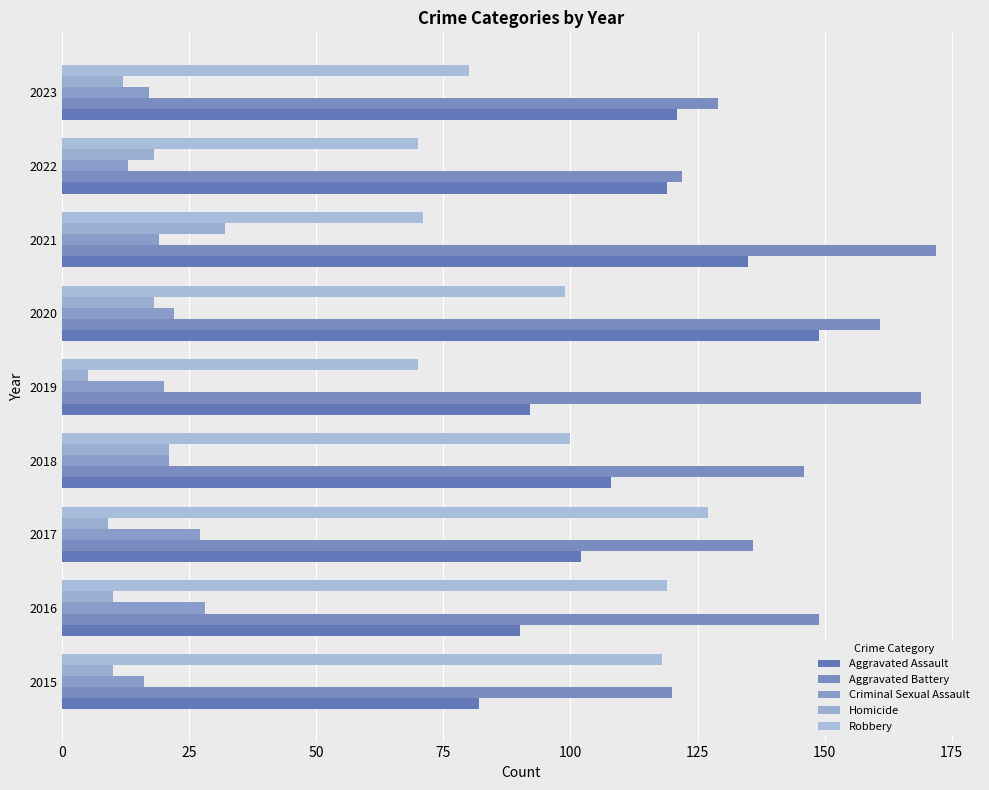

How many distinct data groups are displayed?

5